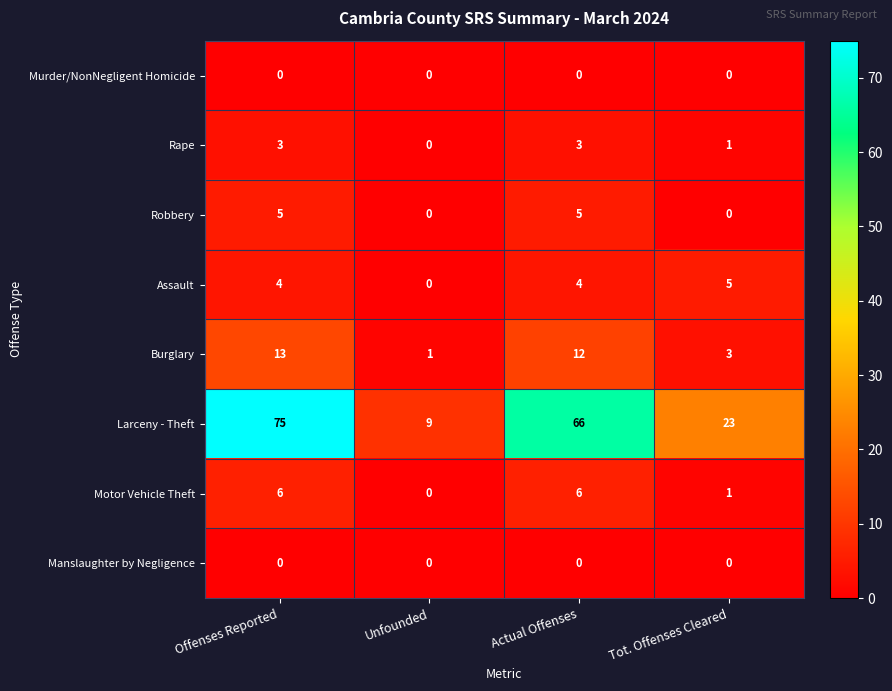

What is the difference between the Motor Vehicle Theft values at Tot. Offenses Cleared and Actual Offenses?

5